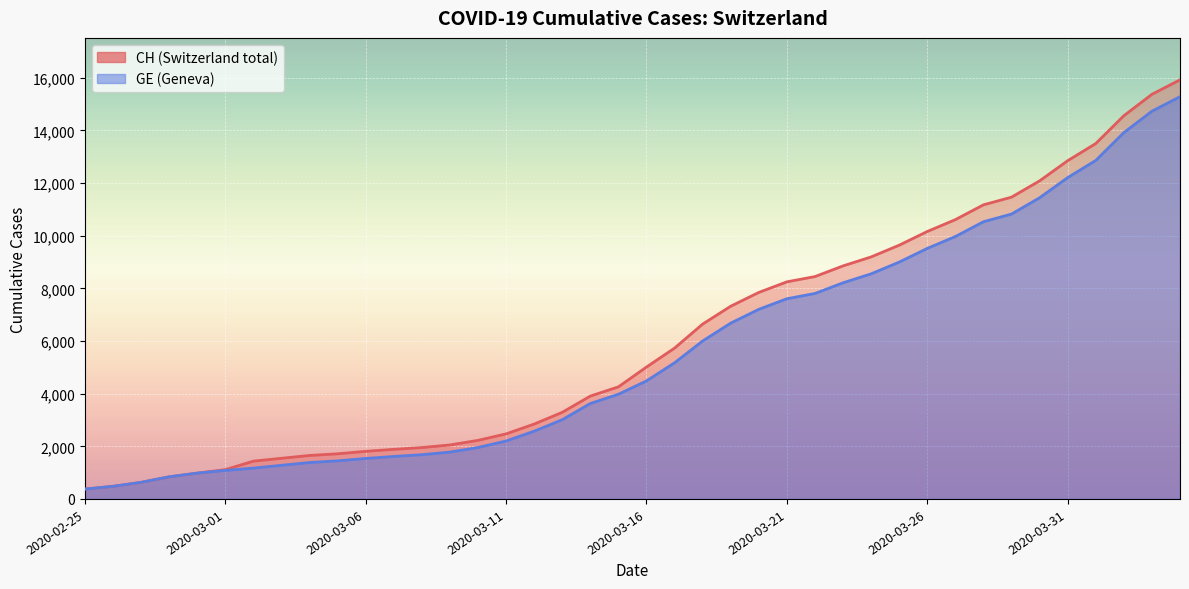

Reading left to right, list all the values displayed in this chart.

CH: 375	479	630	840	981	1113	1436	1544	1652	1715	1809	1885	1952	2051	2226	2472	2845	3291	3908	4259	5012	5731	6644	7323	7847	8249	8449	8855	9196	9642	10162	10613	11175	11467	12086	12852	13505	14561	15375	15926
GE: 375	479	630	840	981	1083	1171	1278	1384	1447	1538	1614	1681	1780	1955	2201	2574	3010	3627	3978	4485	5174	6002	6681	7205	7607	7807	8213	8554	9000	9520	9971	10533	10825	11444	12210	12863	13919	14733	15284